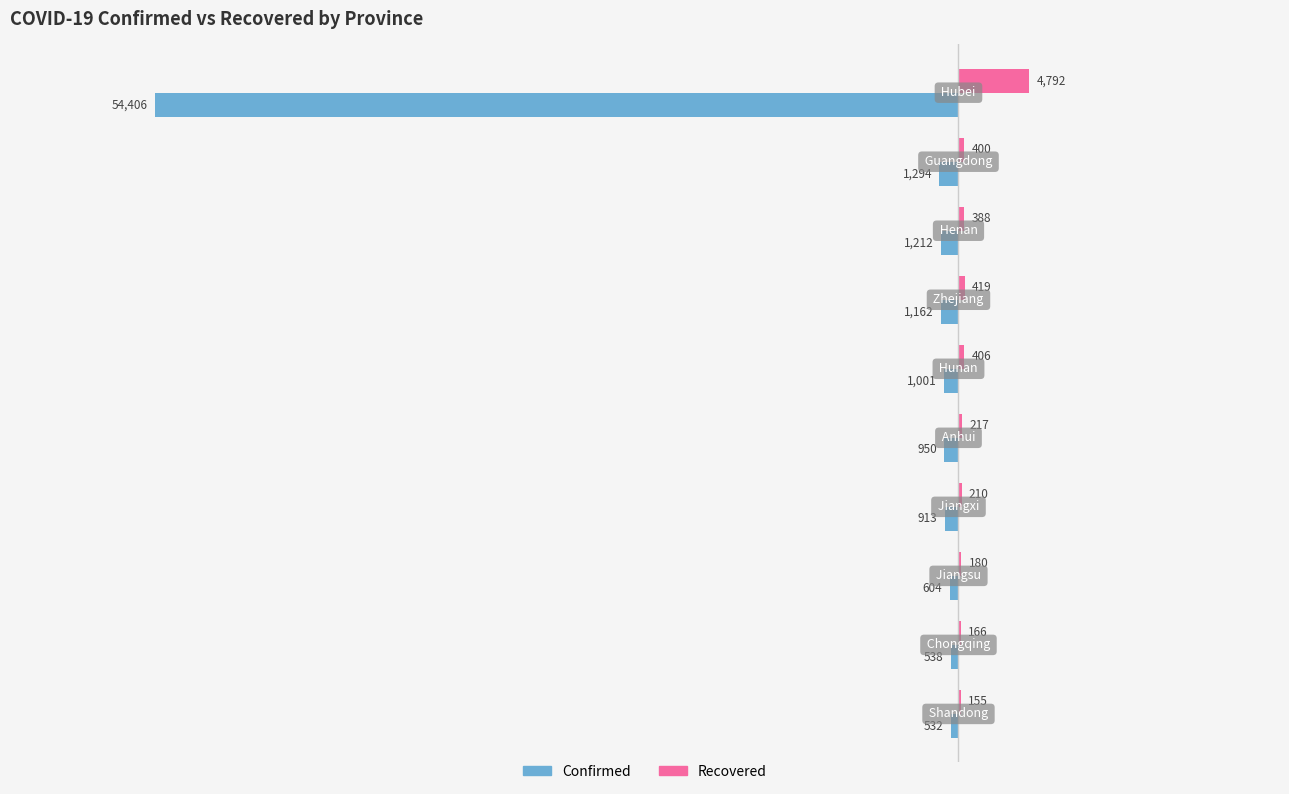

Which series has the largest total across all categories?

Recovered